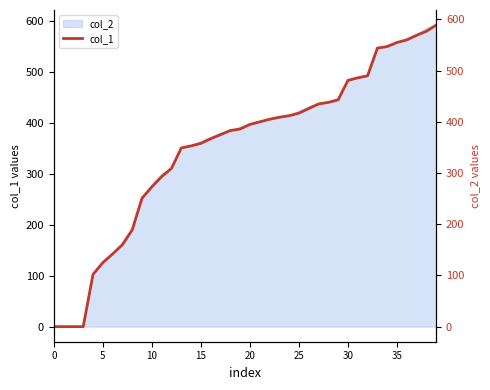

Reading left to right, list all the values displayed in this chart.

0	0	0	0	102	125	142	160	189	251	273	293	309	349	353	358	367	375	383	386	395	400	405	409	412	417	426	435	438	443	481	486	490	544	547	555	560	569	577	589